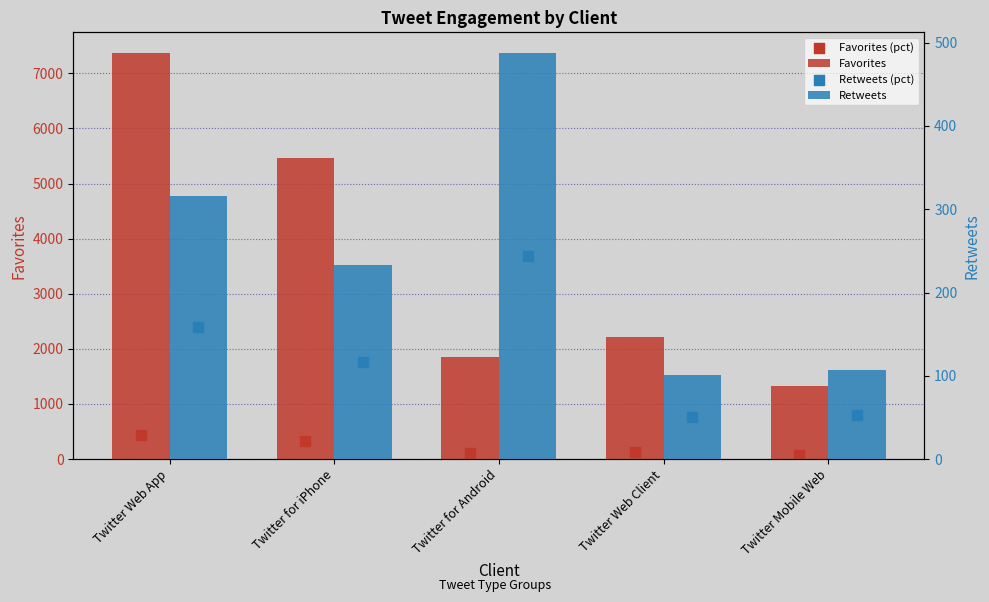

Which series has the largest total across all categories?

Favorites